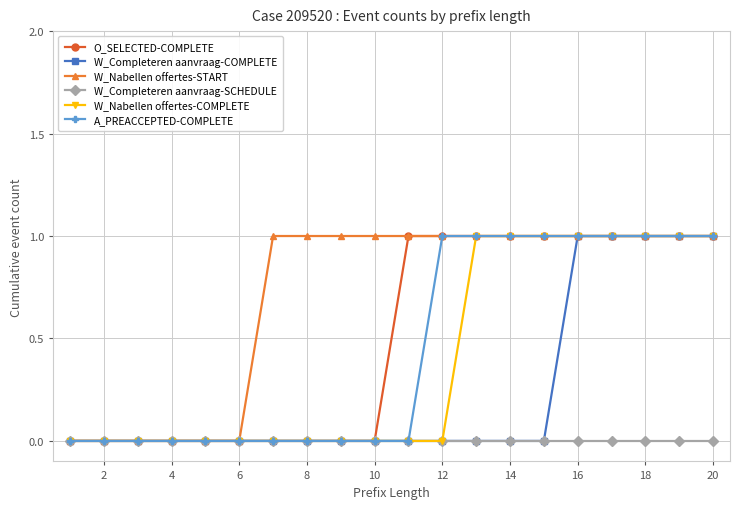

Which series has the largest total across all categories?

W_Nabellen offertes-START